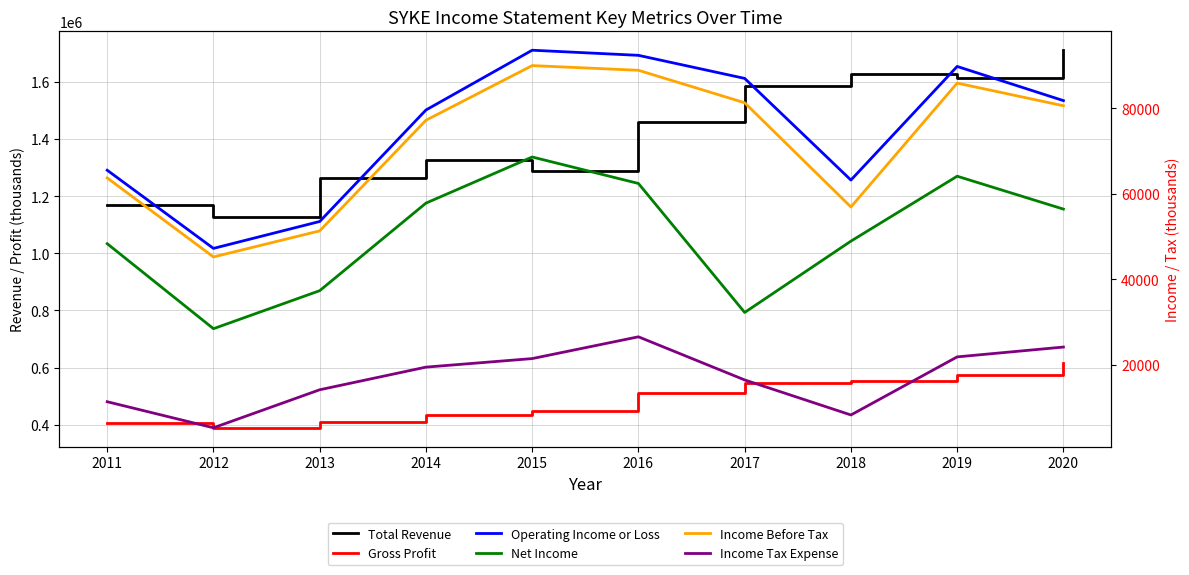

Is this an area chart (filled region under the line)?

No